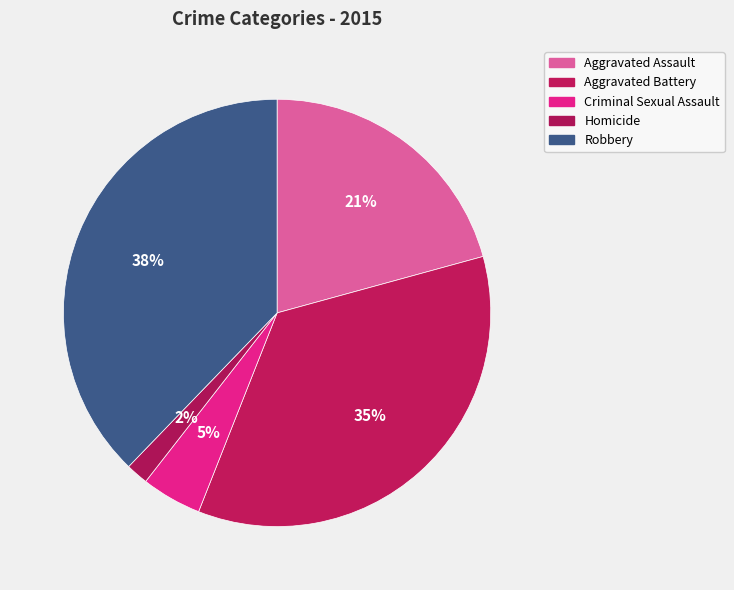

Which category has the biggest portion of the pie?

Robbery